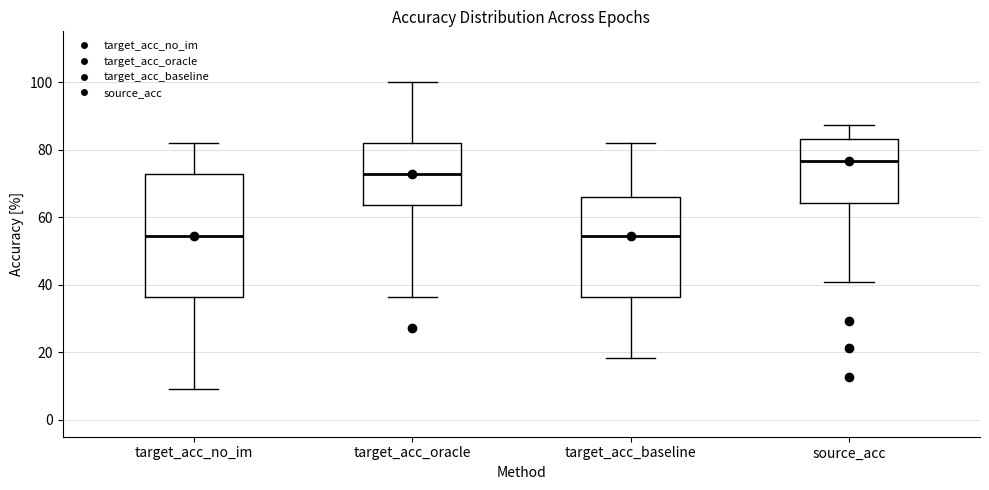

Reading left to right, read every box against the y-axis: the position of its median line, the range the box covers, and the ends of its whiskers. The values are not printed on the chart, so give them approximately, as read against the axis.

target_acc_no_im: median 54, box 36 to 72, whiskers 10 to 82
target_acc_oracle: median 72, box 64 to 82, whiskers 36 to 100
target_acc_baseline: median 54, box 36 to 66, whiskers 18 to 82
source_acc: median 76, box 64 to 84, whiskers 40 to 88